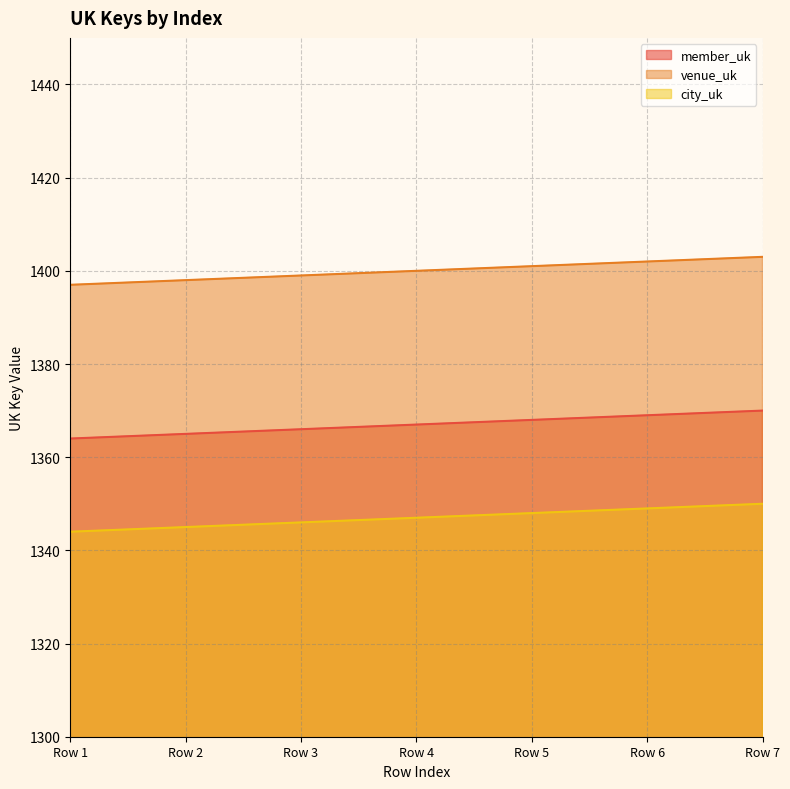

At how many categories does at least one series exceed 1371?

7